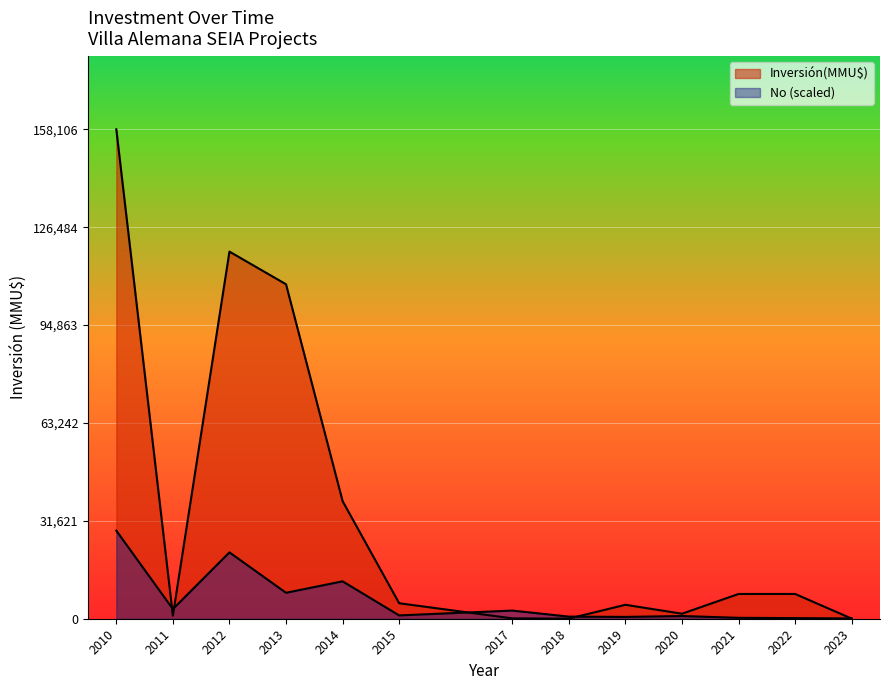

What is the lowest value of the No series?

1